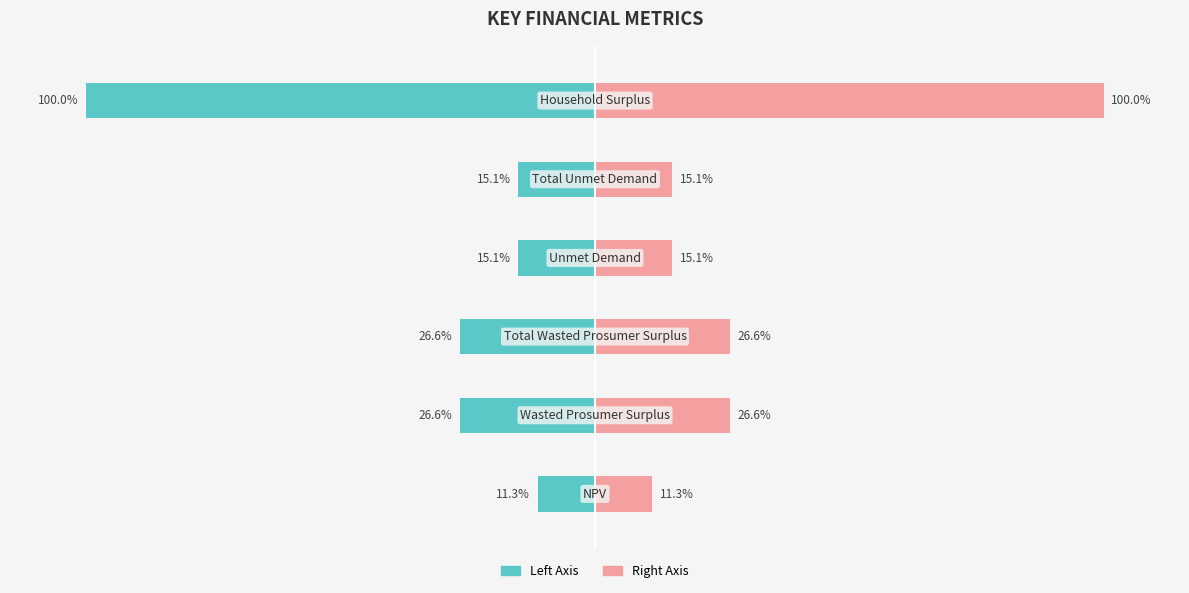

List the series in order of their peak value, highest first.

Value (Right), Value (Left)